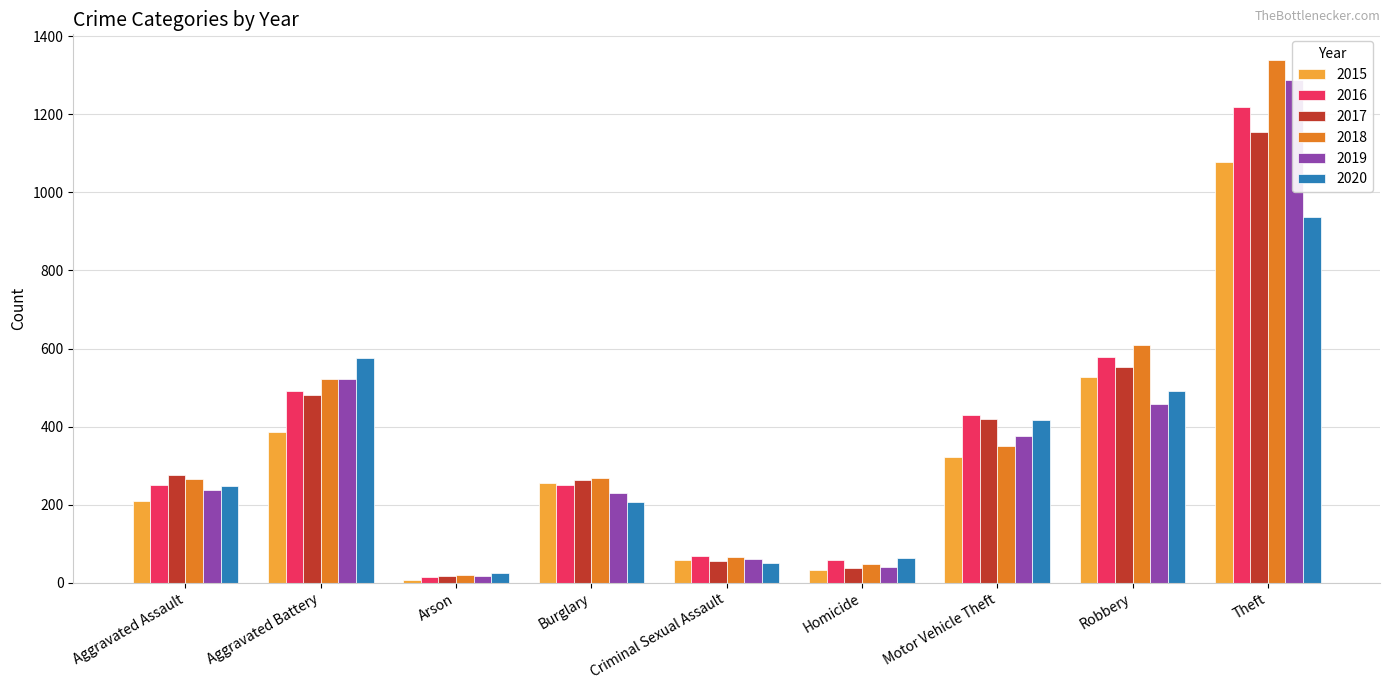

Are the bars horizontal?

No